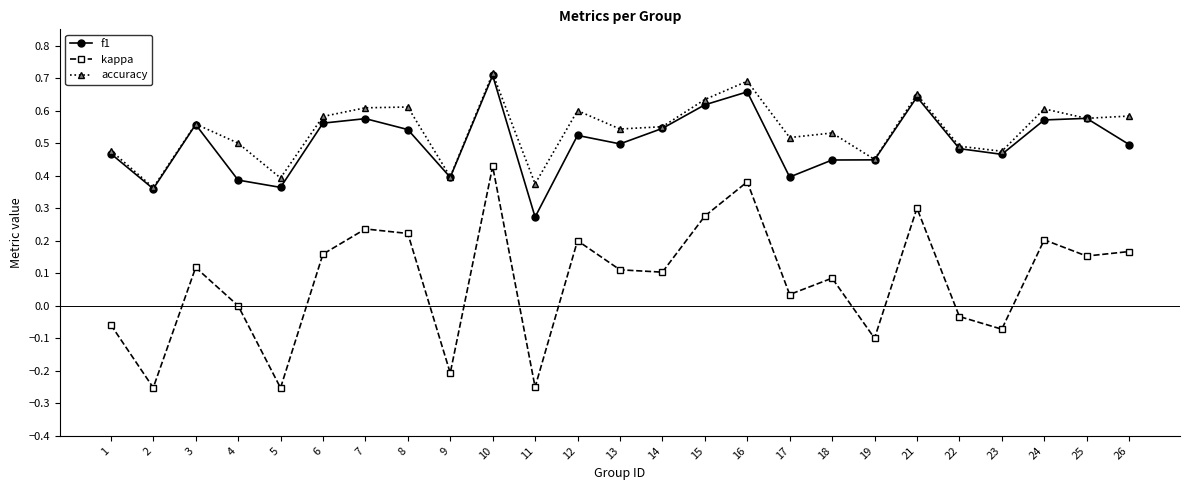

In kappa, how many points are higher than both neighbors (excluding endpoints)?

8